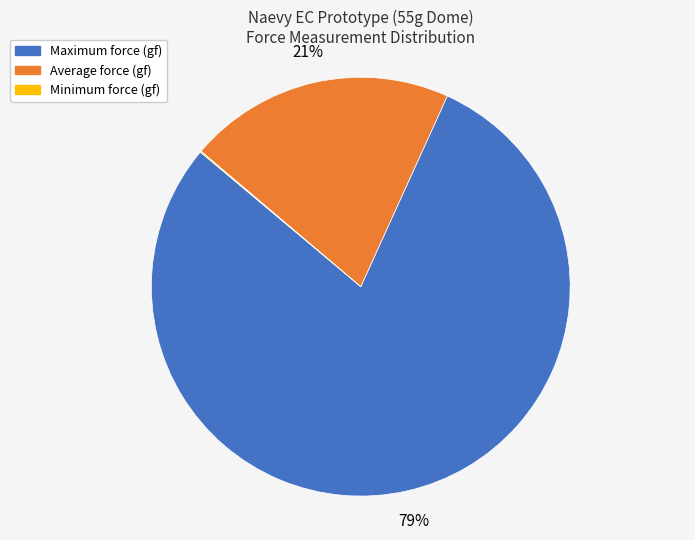

The Average slice represents 11% of the pie. True or false?

False